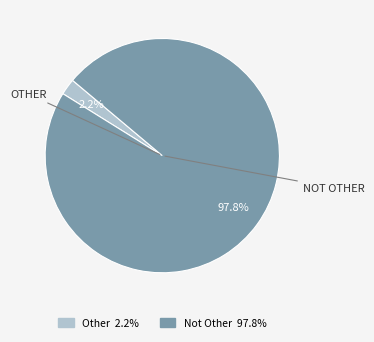

Which category has the smallest portion of the pie?

Other